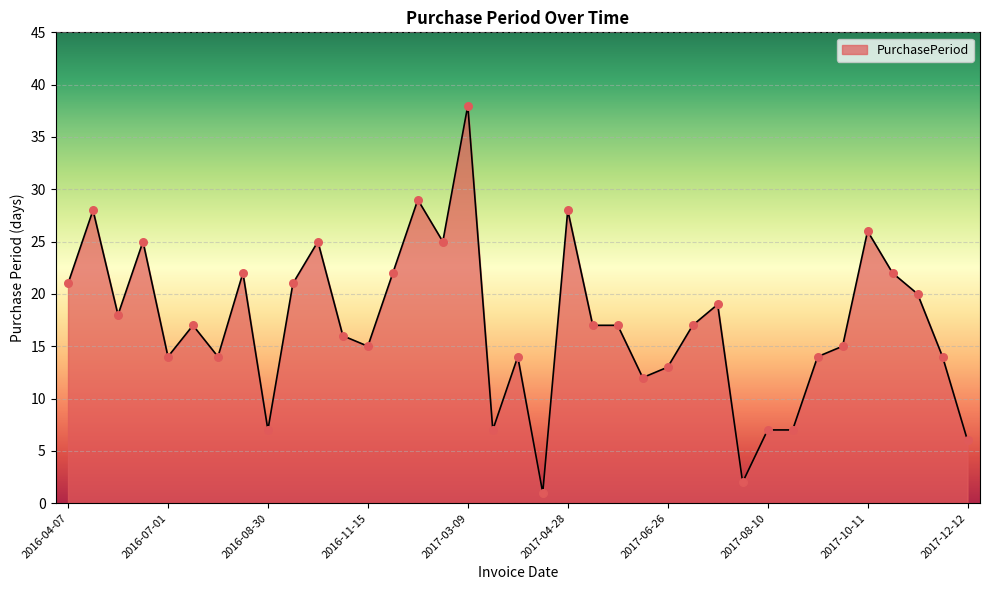

What is the greatest value displayed?

38